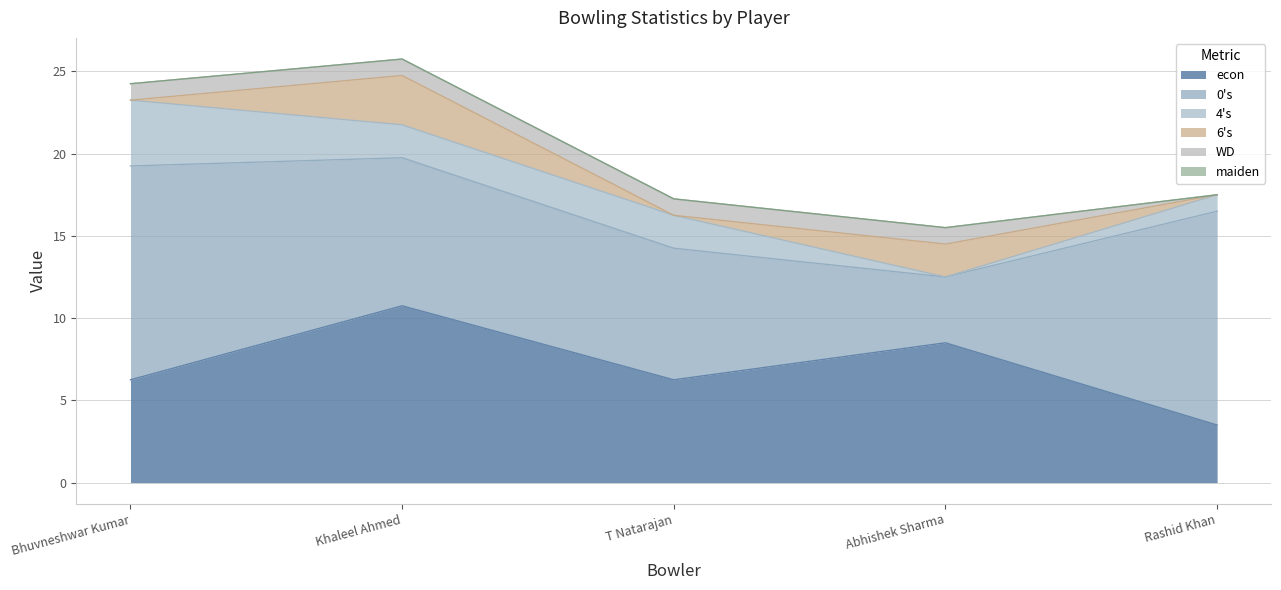

Rank the categories by econ value from highest to lowest.

Khaleel Ahmed, Abhishek Sharma, Bhuvneshwar Kumar, T Natarajan, Rashid Khan